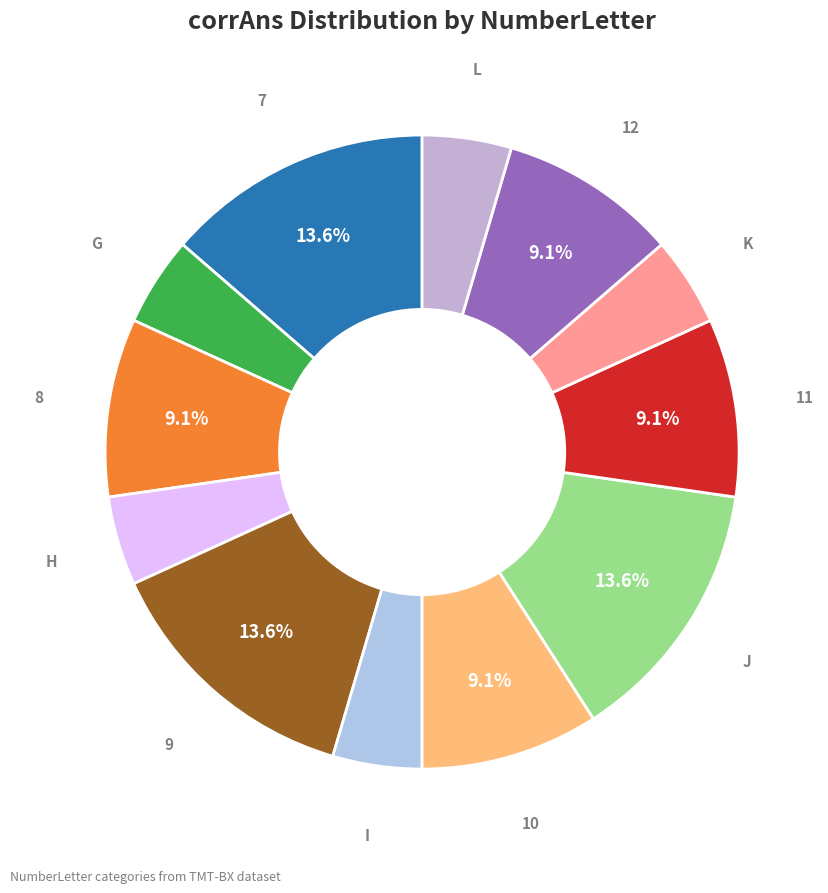

What portion of the pie excludes 9?

86.4%